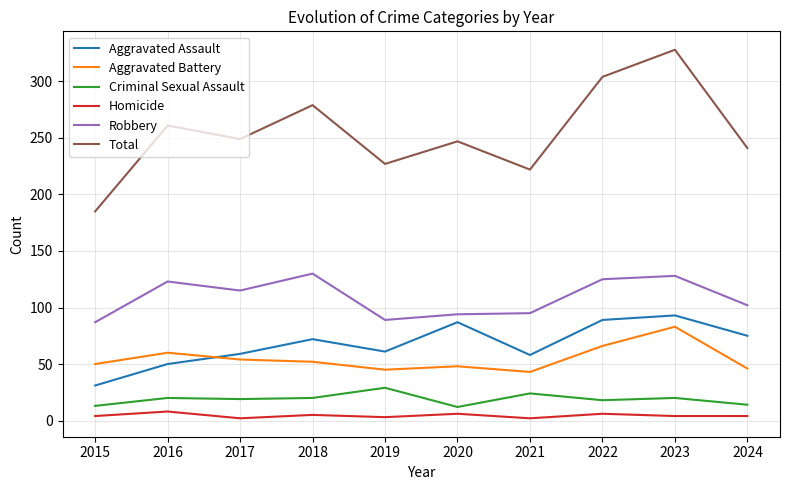

How many lines are shown in the chart?

6